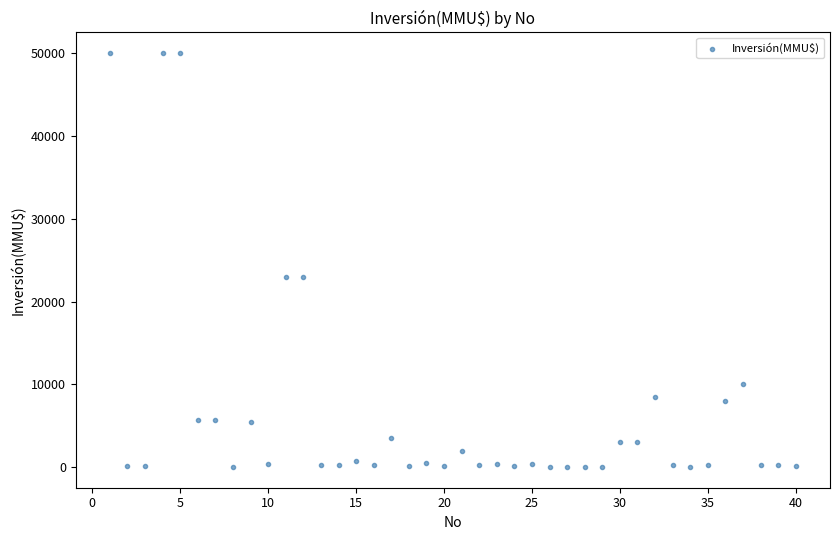

What is the range of X values (max minus min)?

39